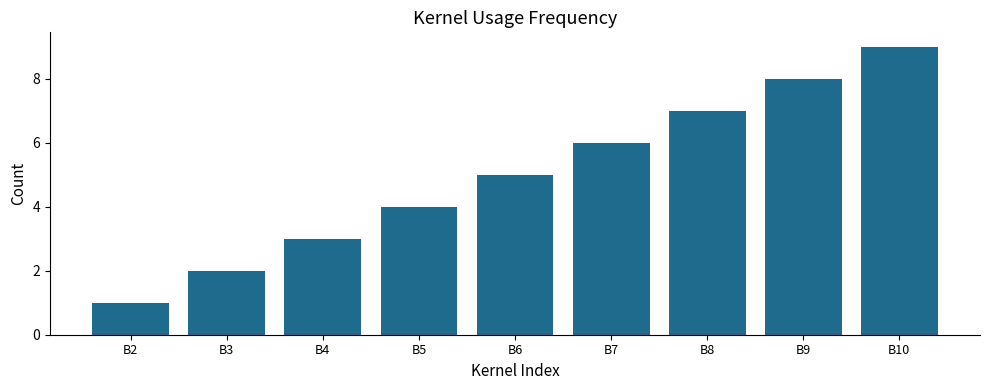

Are the bars horizontal?

No